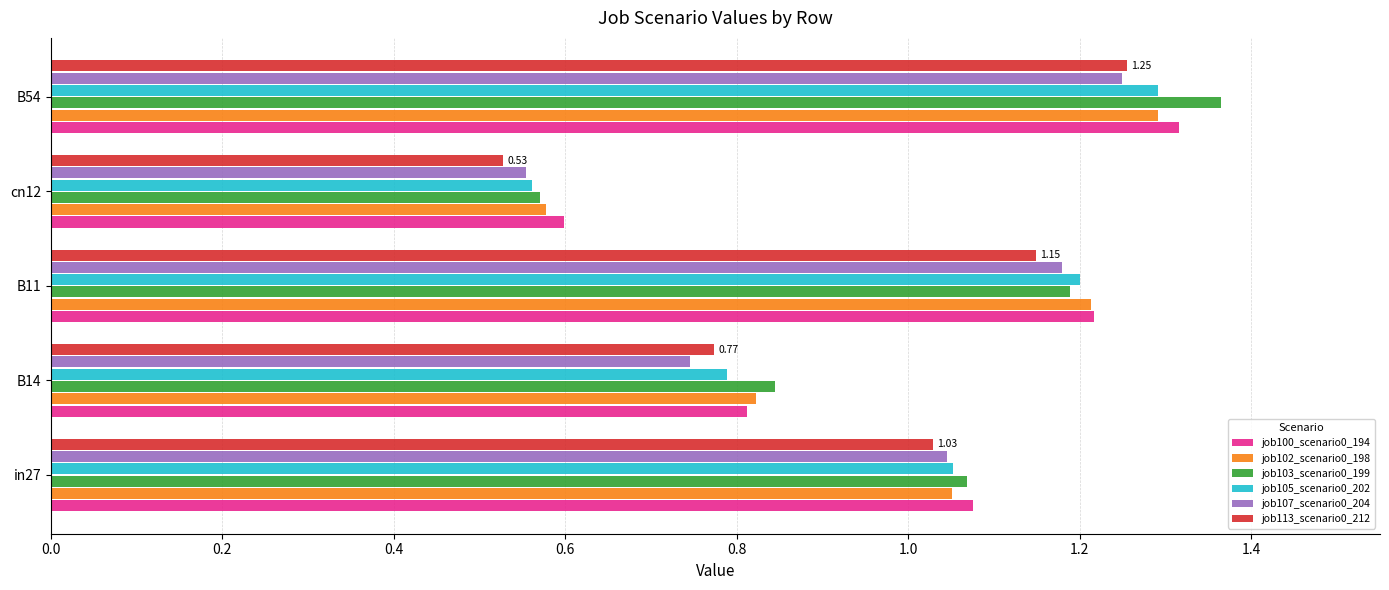

Which label corresponds to the smallest value in the chart?

cn12